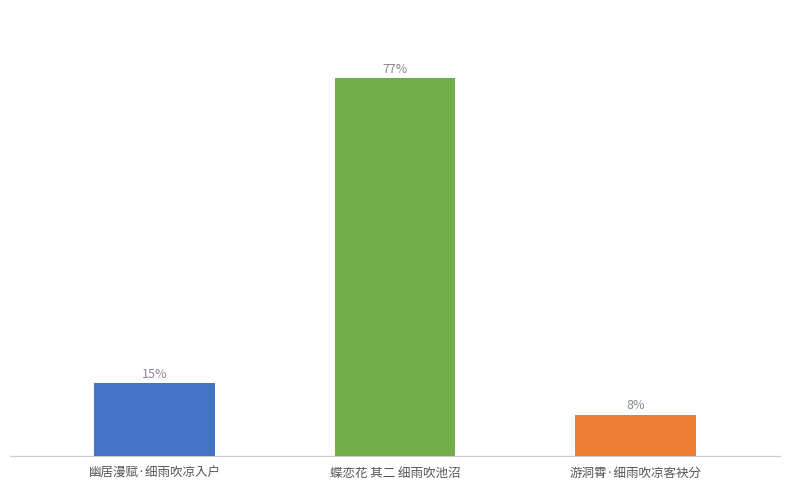

Which label corresponds to the smallest value in the chart?

游洞霄·细雨吹凉客袂分